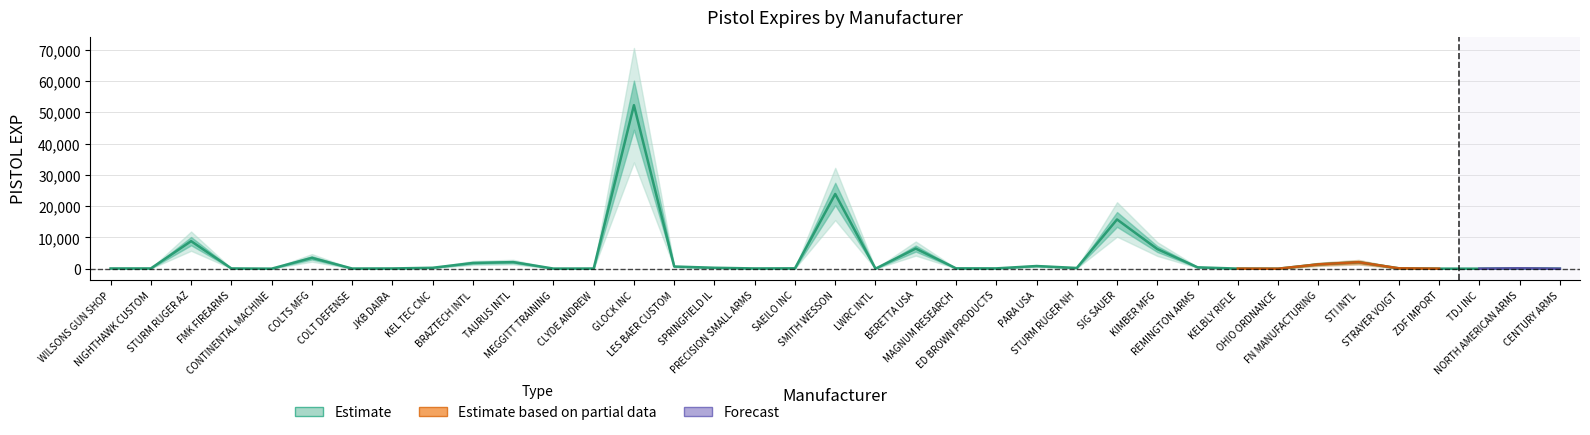

What is the minimum value shown in the chart?

1